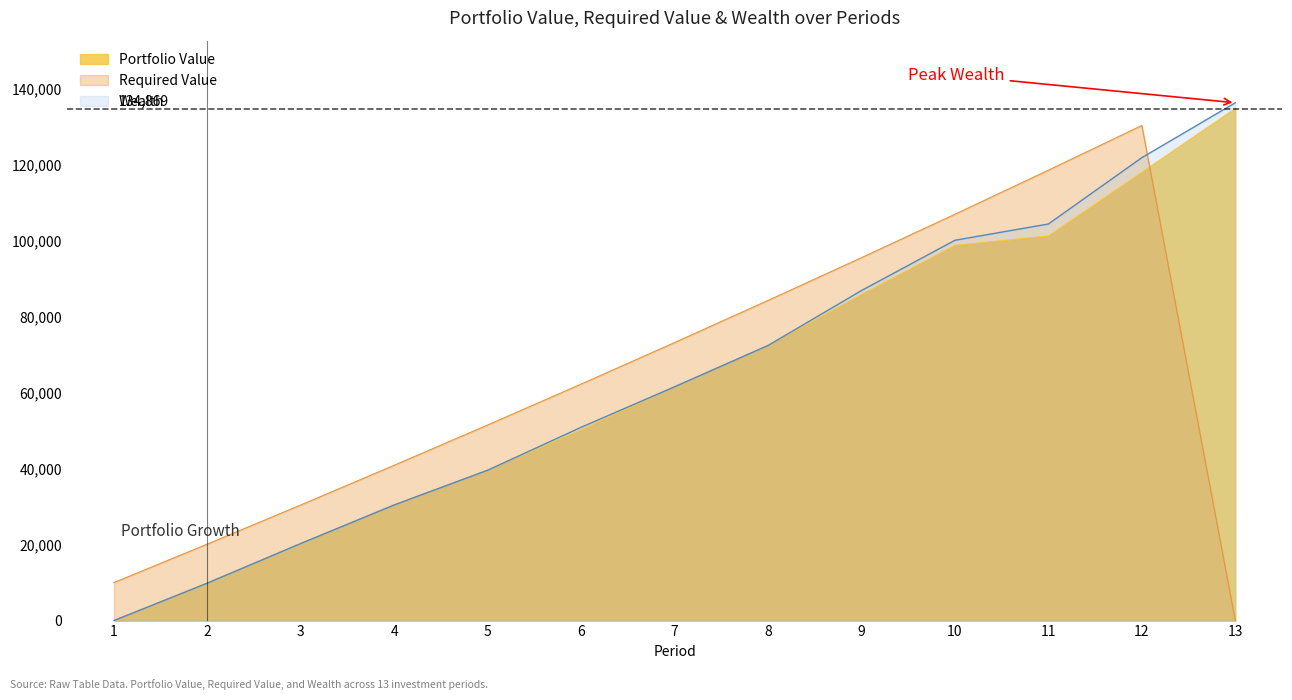

Which series ends up on top after the final intersection of Portfolio Value and Required Value?

Portfolio Value